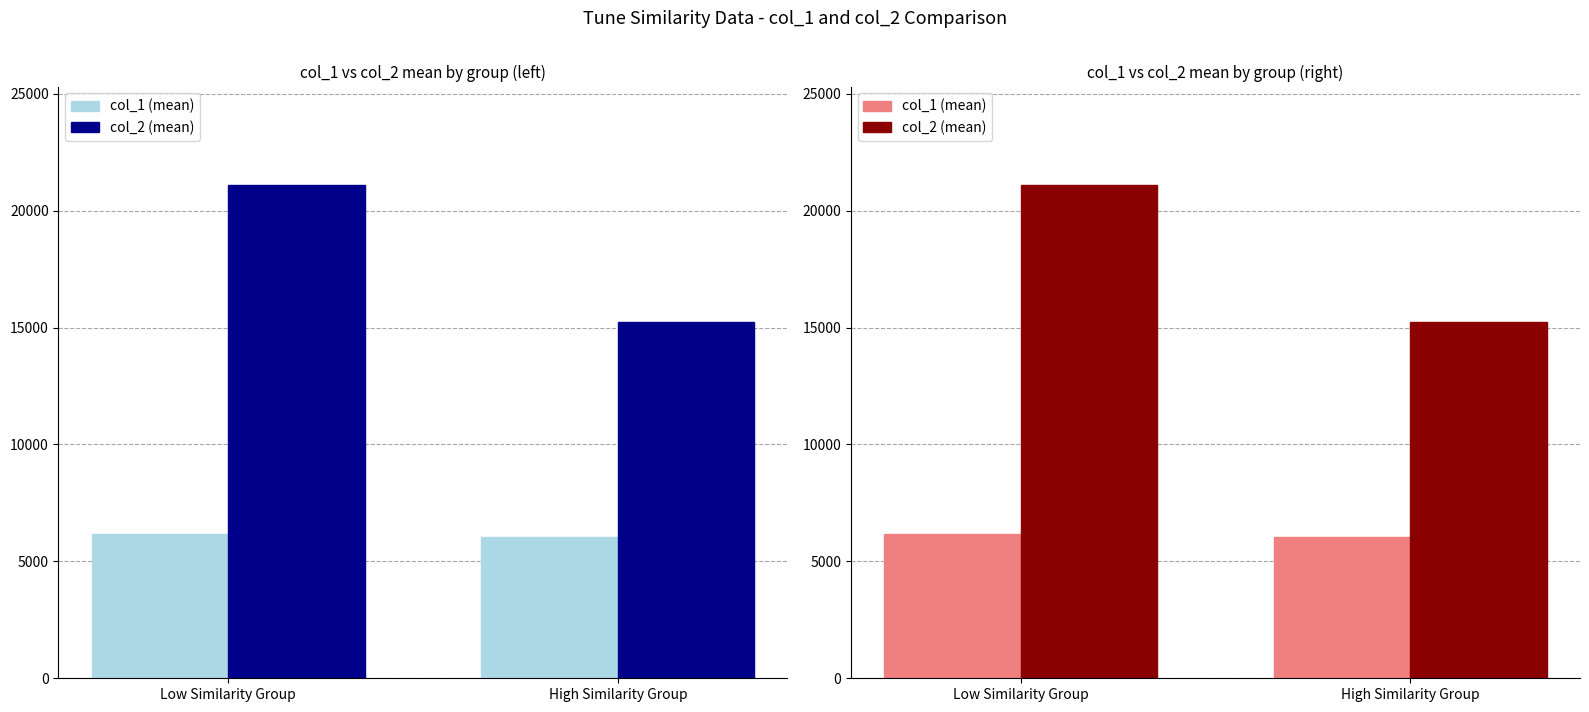

Reading left to right, transcribe all the data shown in this chart.

col_1 (mean): Low Similarity Group=6150.7	High Similarity Group=6052.7
col_2 (mean): Low Similarity Group=21089.7	High Similarity Group=15221.2